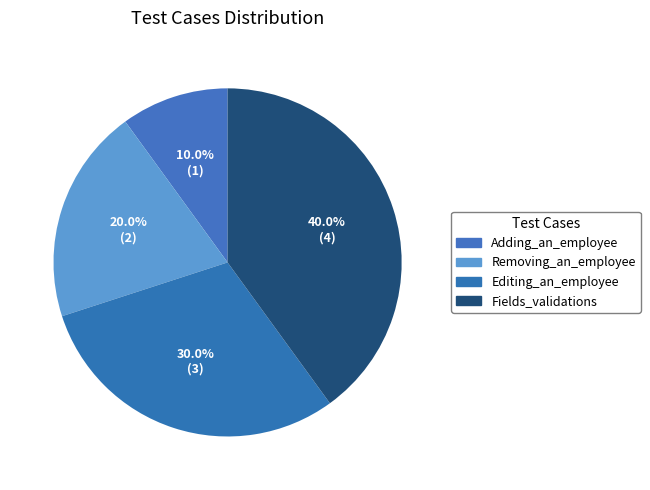

How many slices are in this pie chart?

4